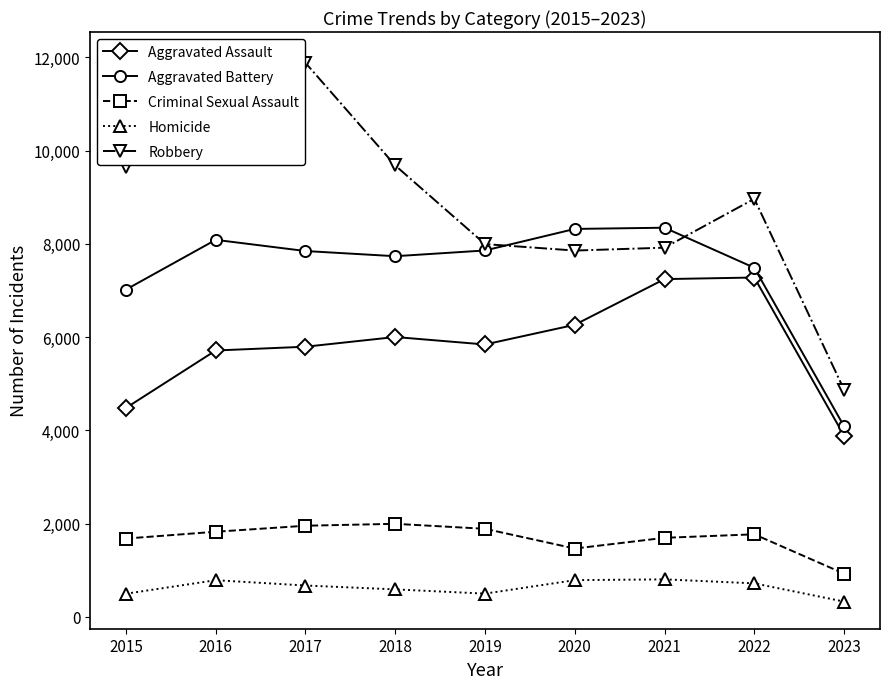

What is the average value of the Aggravated Battery series?

7419